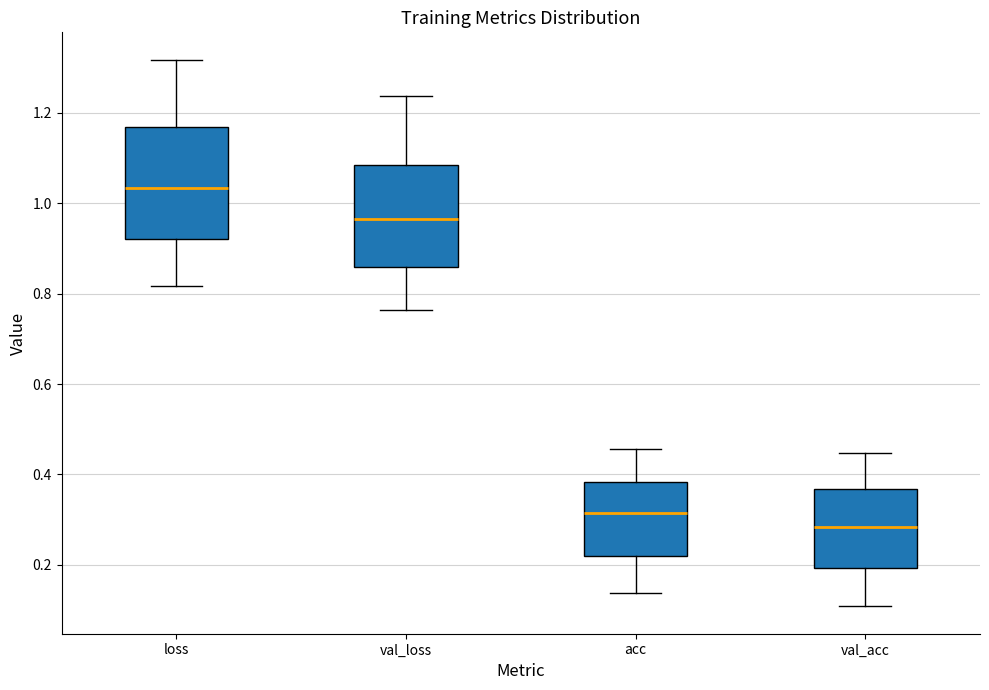

Which box is the tallest, from its lower edge to its upper edge?

loss